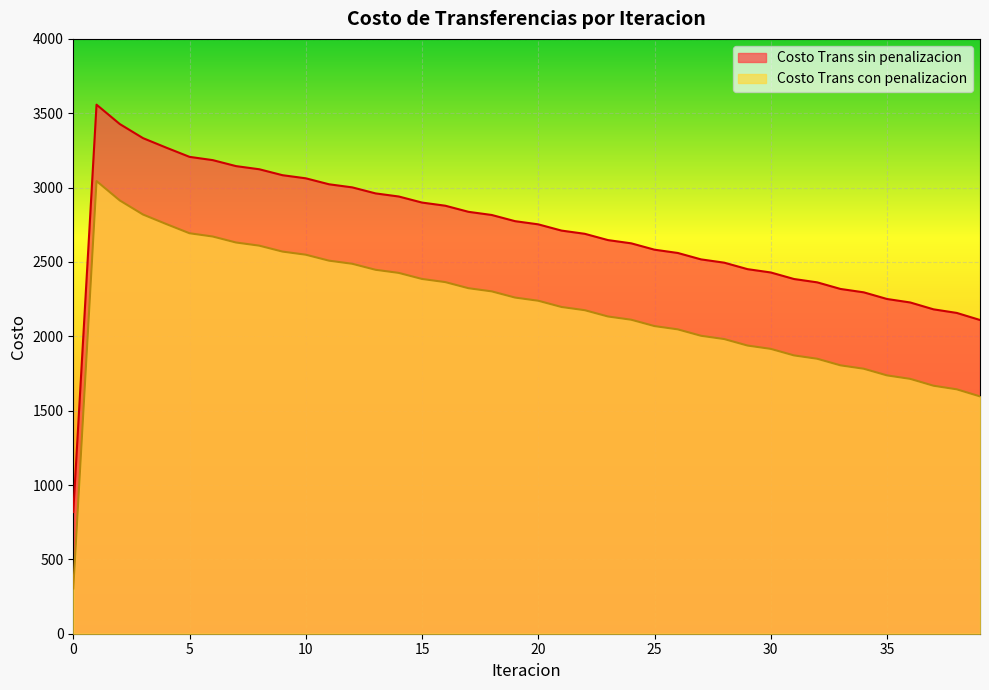

Rank the series by their average value, from highest to lowest.

Costo Trans sin penalizacion, Costo Trans con penalizacion